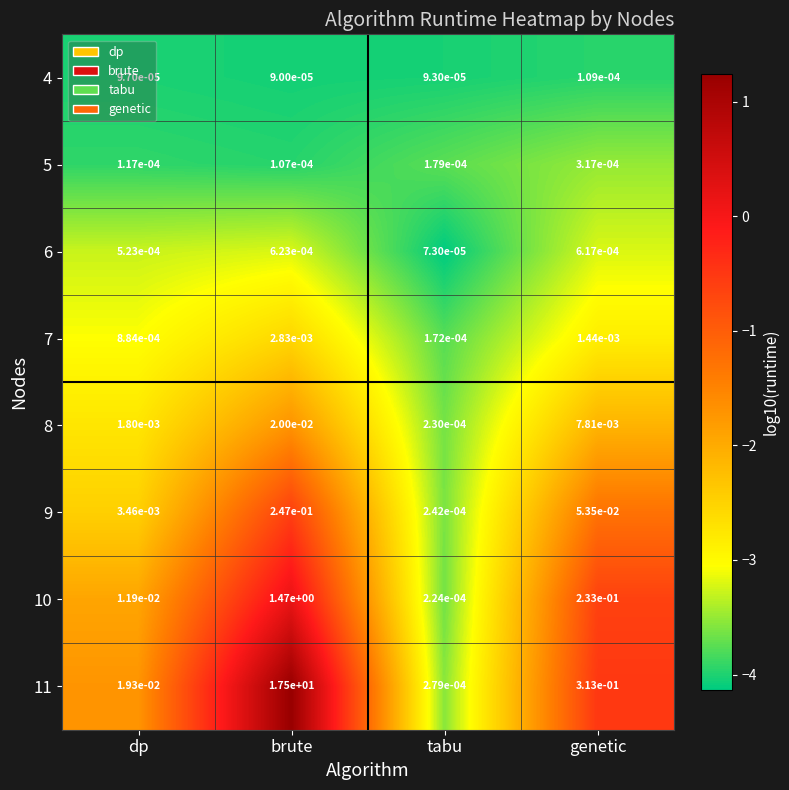

At which category does the chart reach its minimum across all series?

tabu